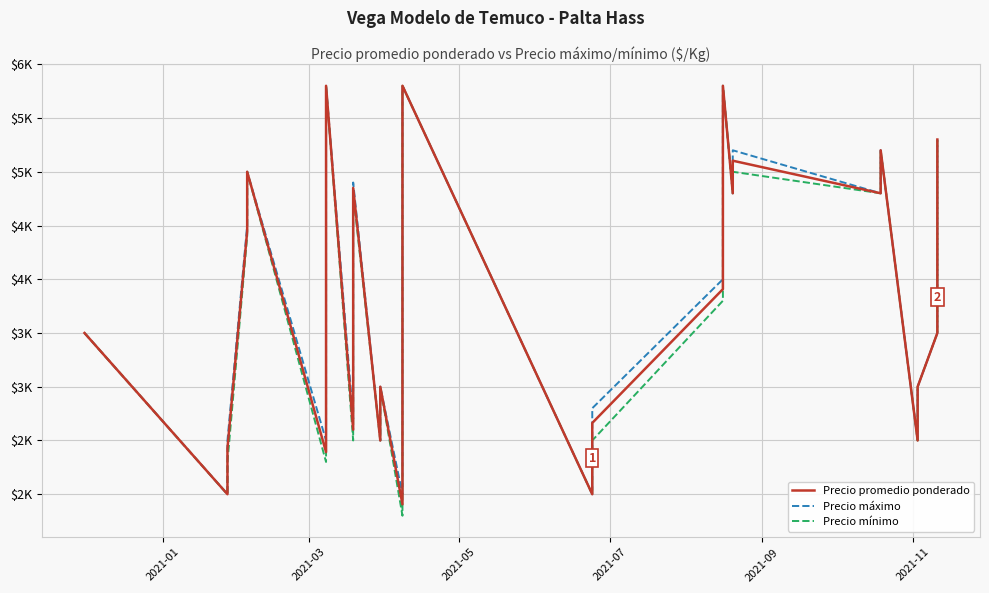

How many values in the Precio promedio ponderado series are below 3656?

20